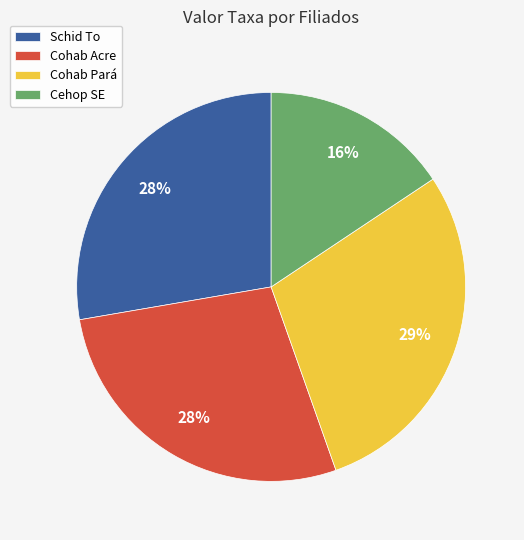

Is there any slice that represents more than half of the pie?

No